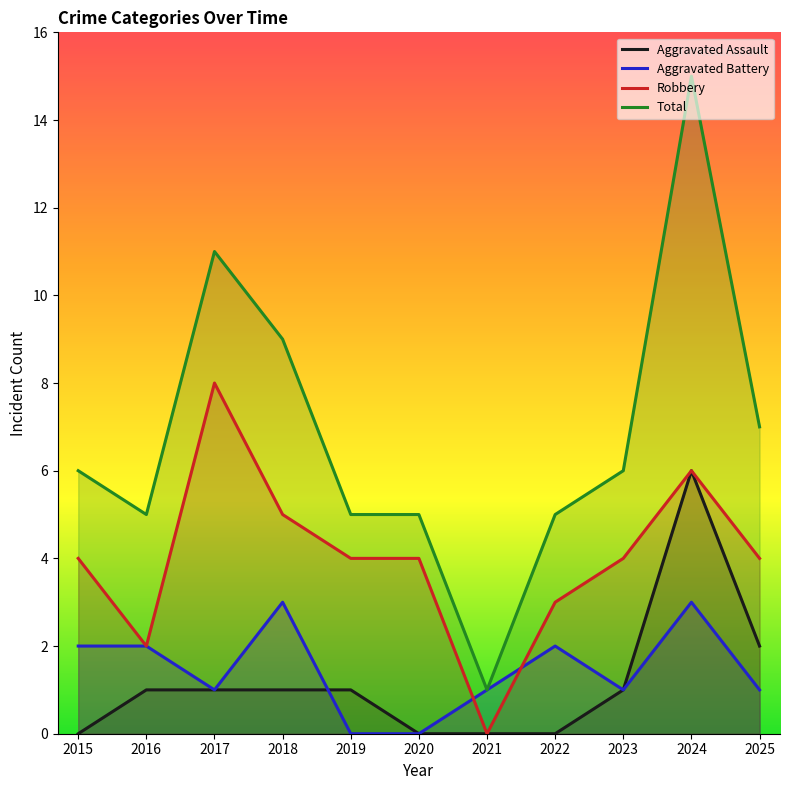

At which category does Aggravated Battery reach its first local valley?

2017